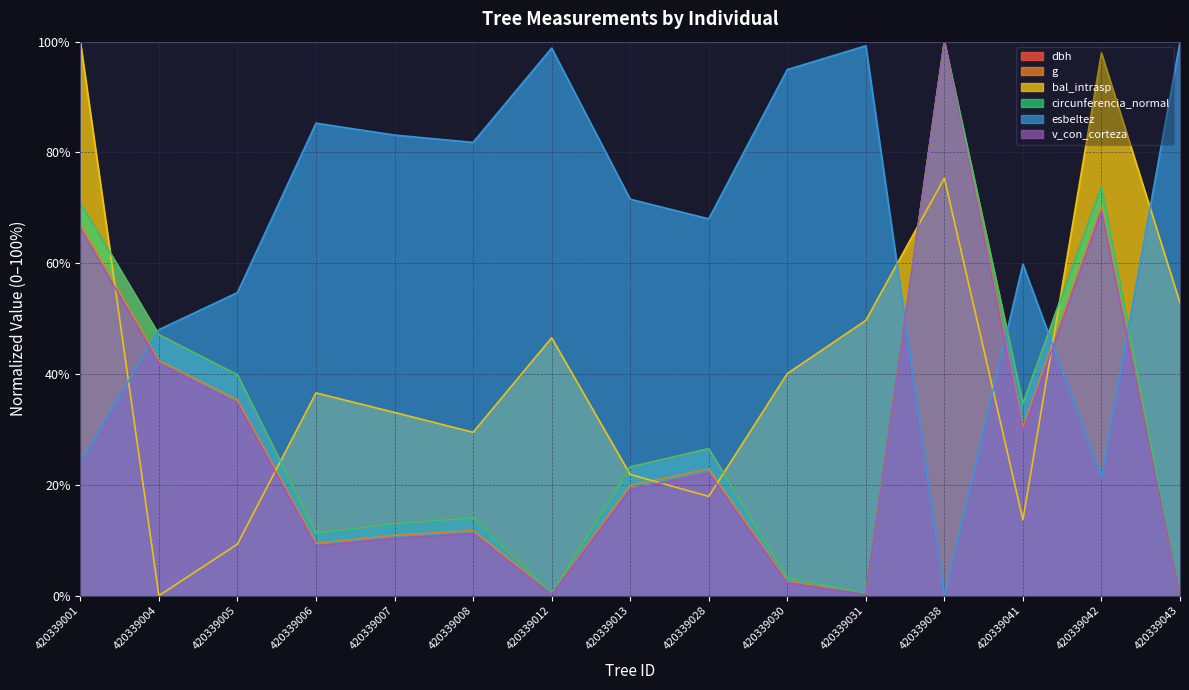

How many times do bal_intrasp and g cross each other?

6